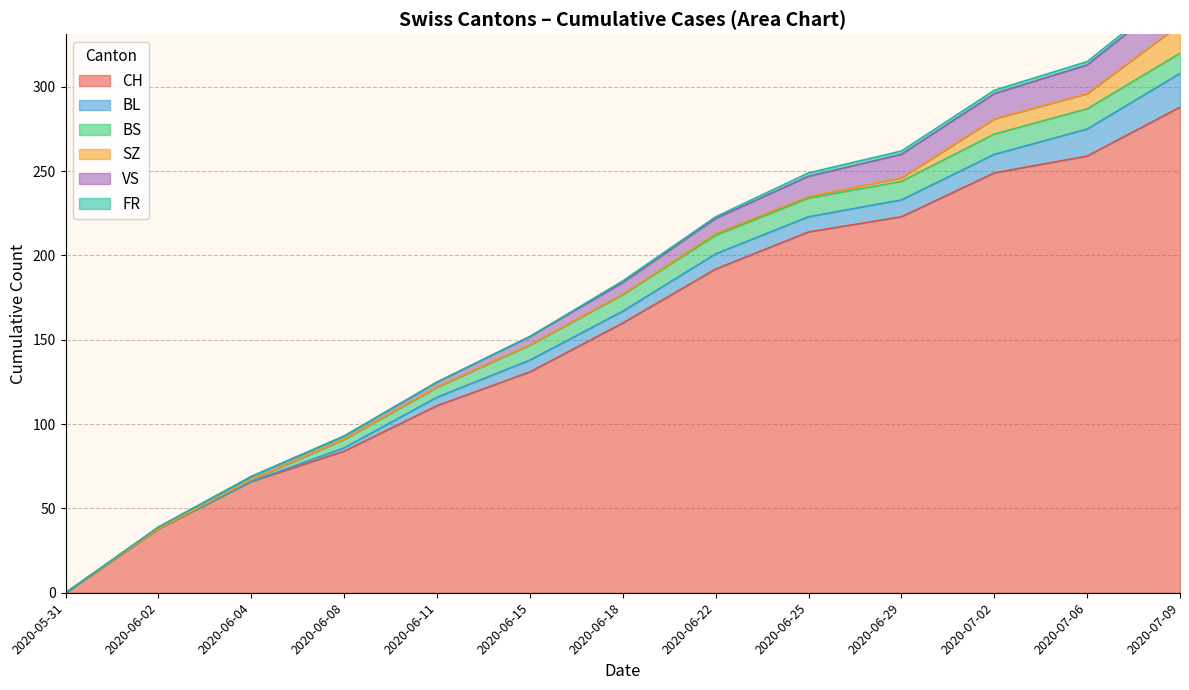

True or false: BS and FR intersect in this chart.

False